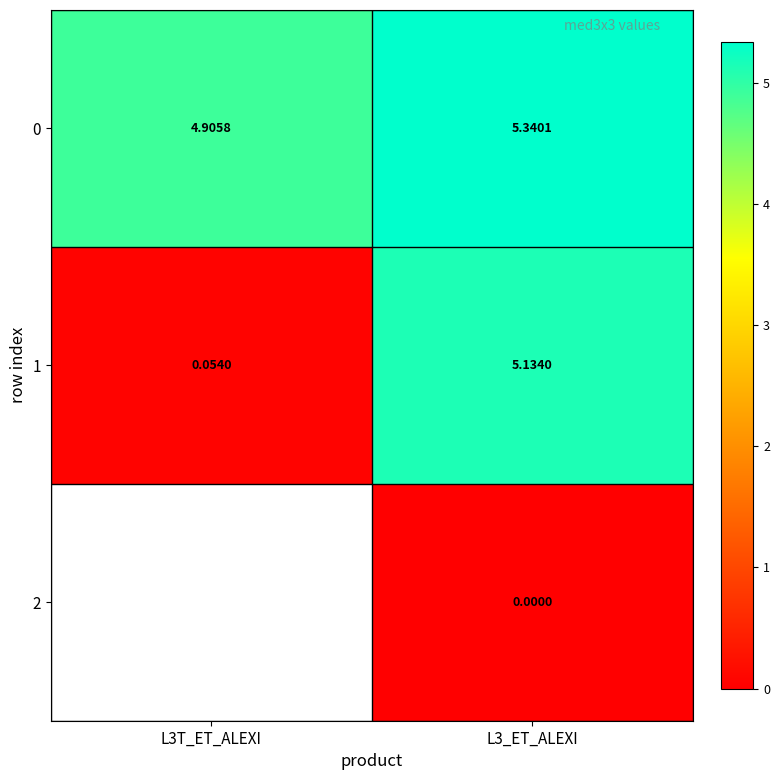

Which series has the largest range (max minus min)?

1